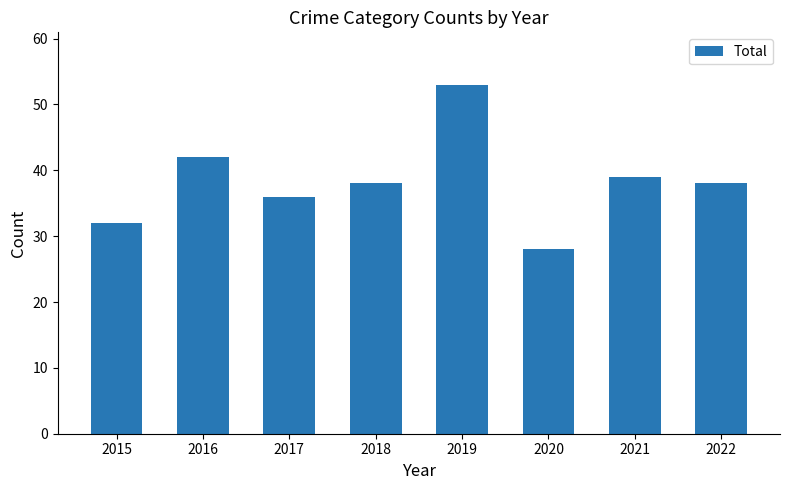

How many data points does each series have?

8